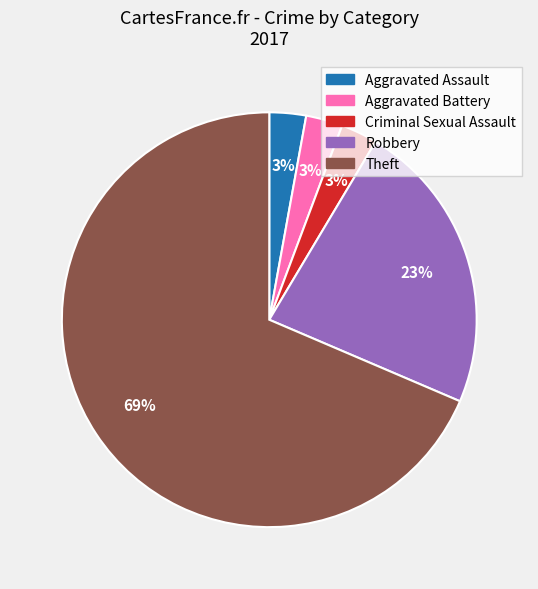

Is Aggravated Battery the majority of the pie?

No